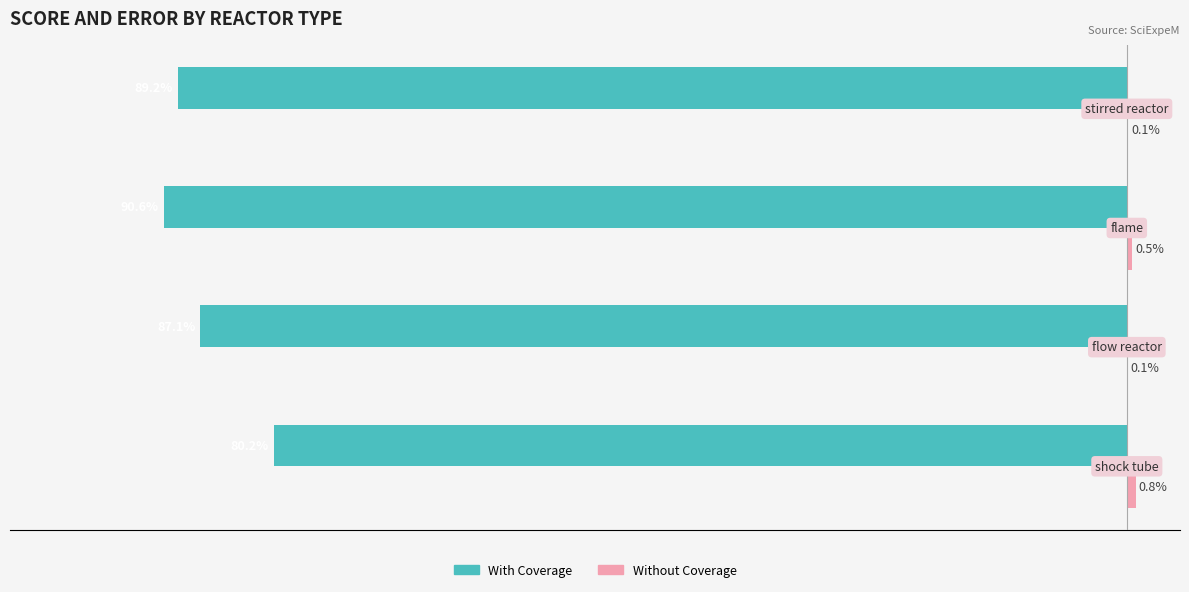

What is the sum of all Without Coverage values?

1.5